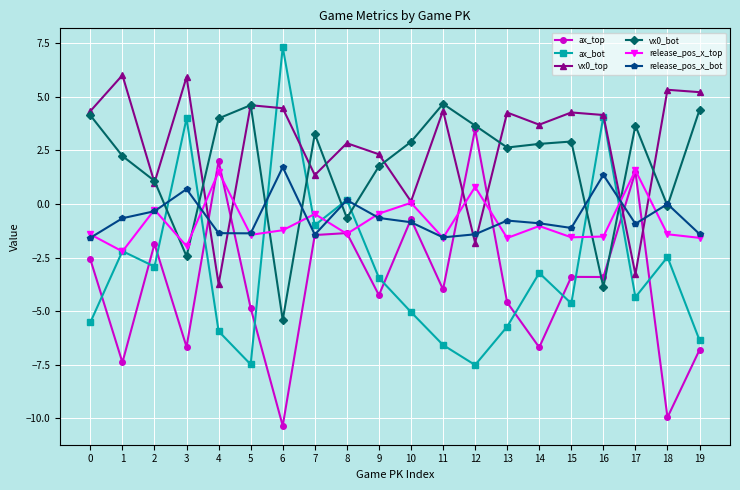

Between which two adjacent categories do ax_bot and release_pos_x_bot first intersect?

2 and 3